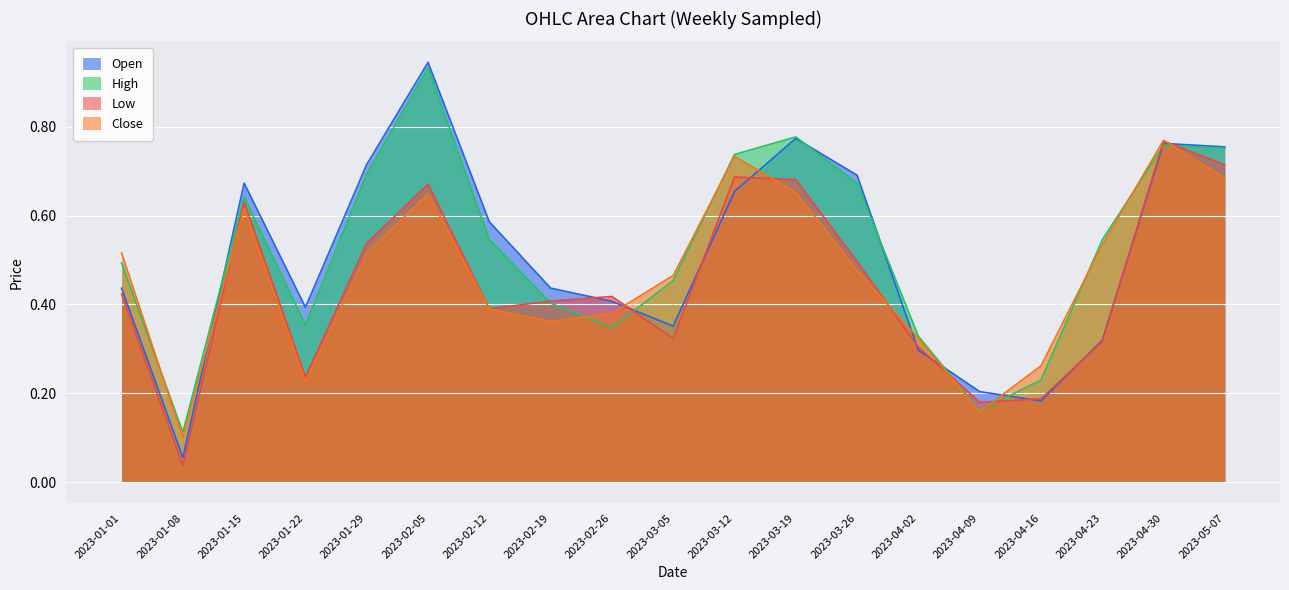

At which label does Open reach its peak?

2023-02-05